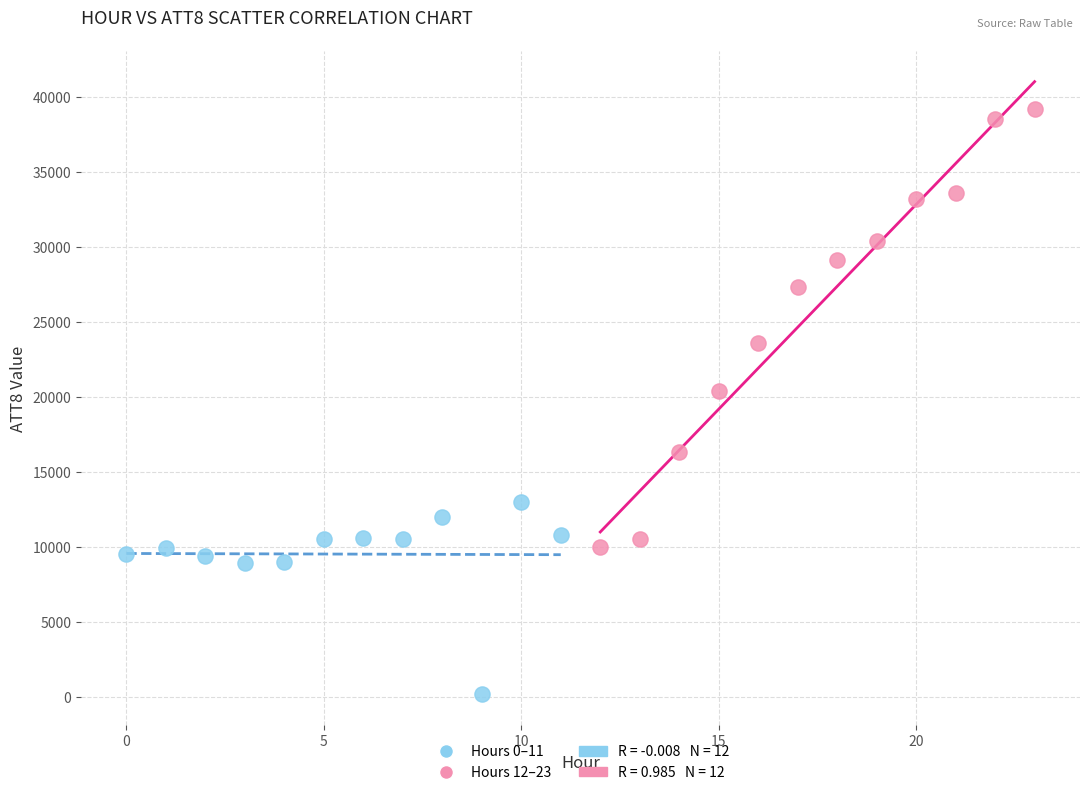

Which series contains the highest Y value?

Hours 12–23